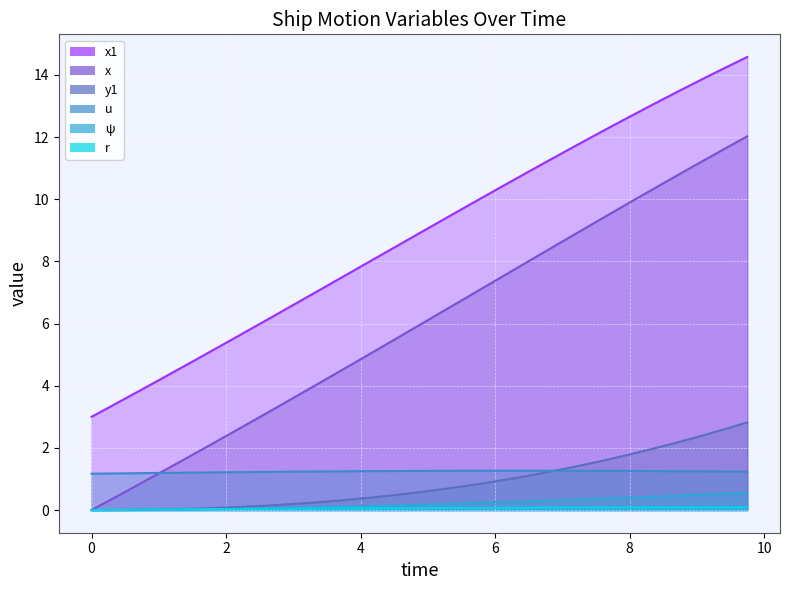

True or false: u and ψ intersect in this chart.

False